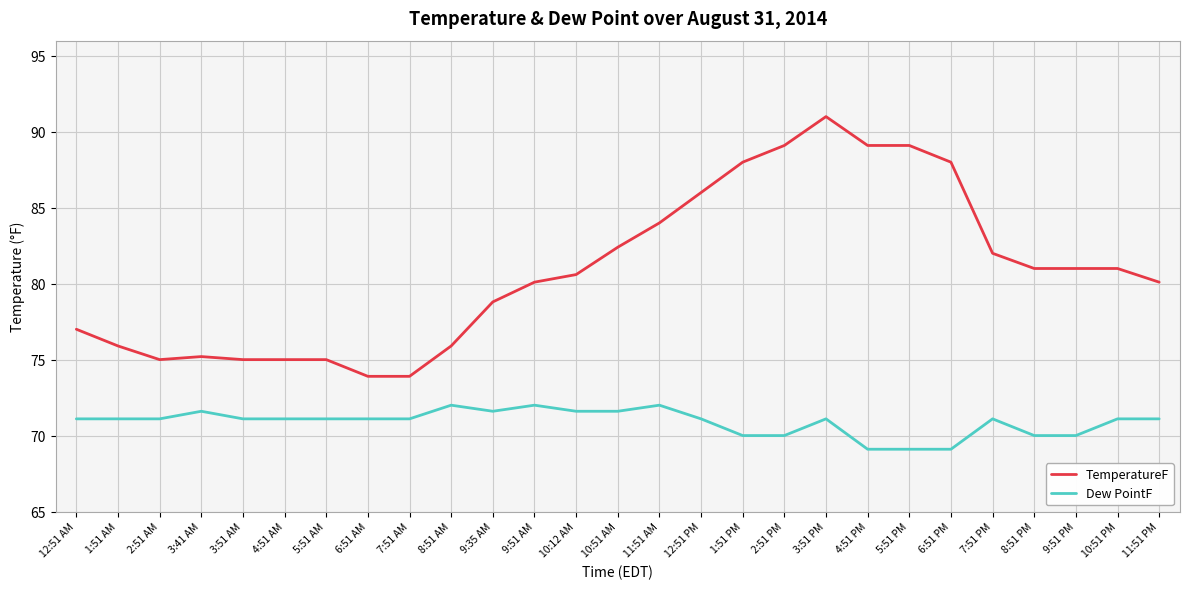

What are all the series names shown in the legend?

TemperatureF, Dew PointF